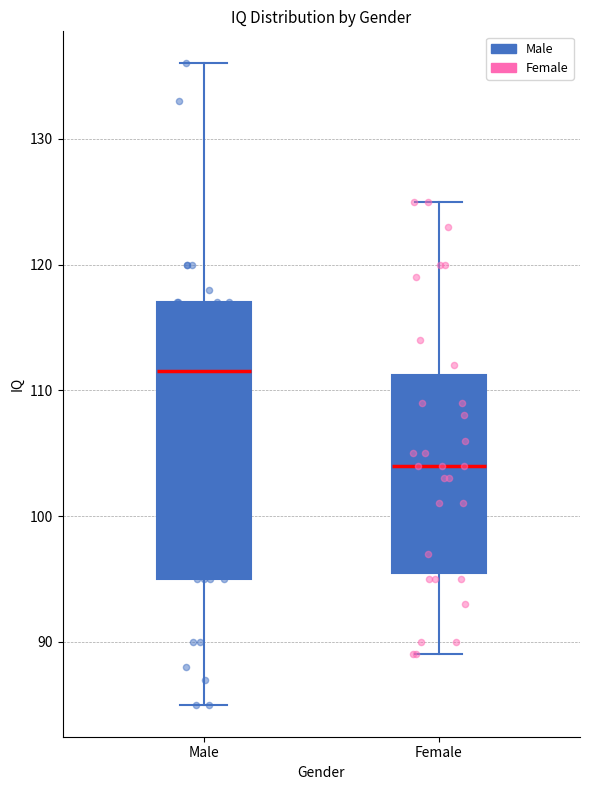

Comparing the boxes themselves (not the whiskers), which one is the tallest?

Male